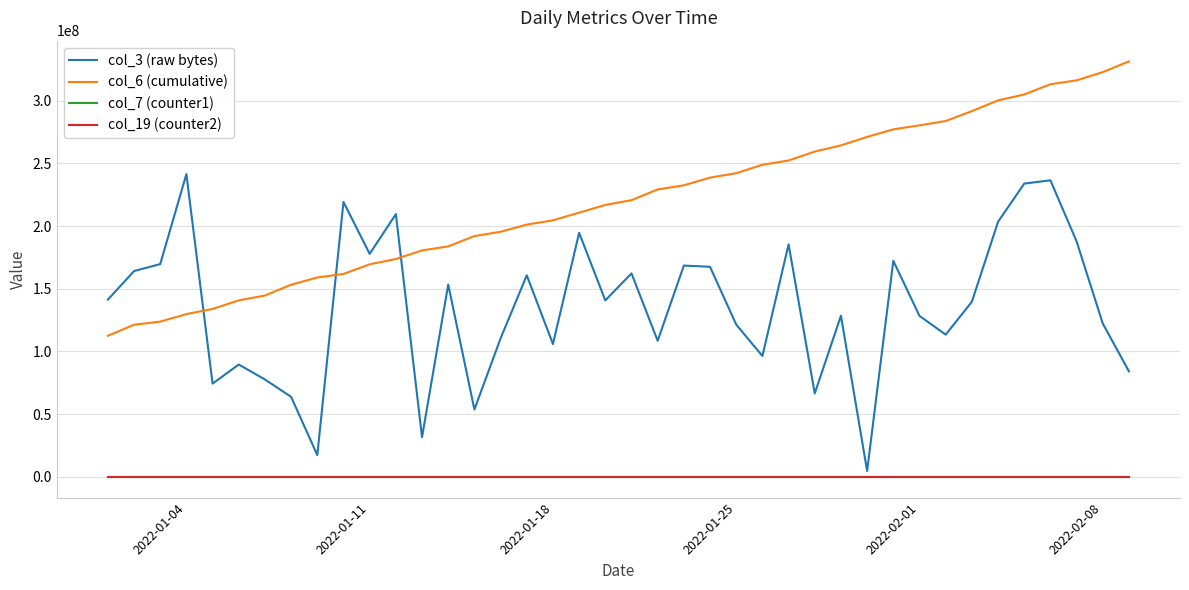

After their last crossing, which series has the higher values: col_3 (raw bytes) or col_6 (cumulative)?

col_6 (cumulative)